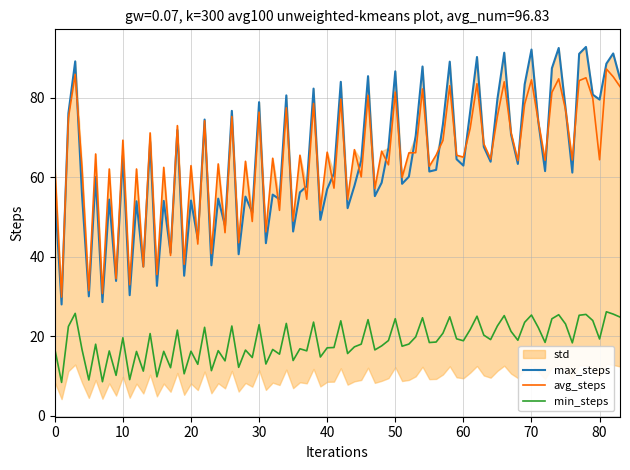

What is the lowest value of the avg_steps series?

29.9